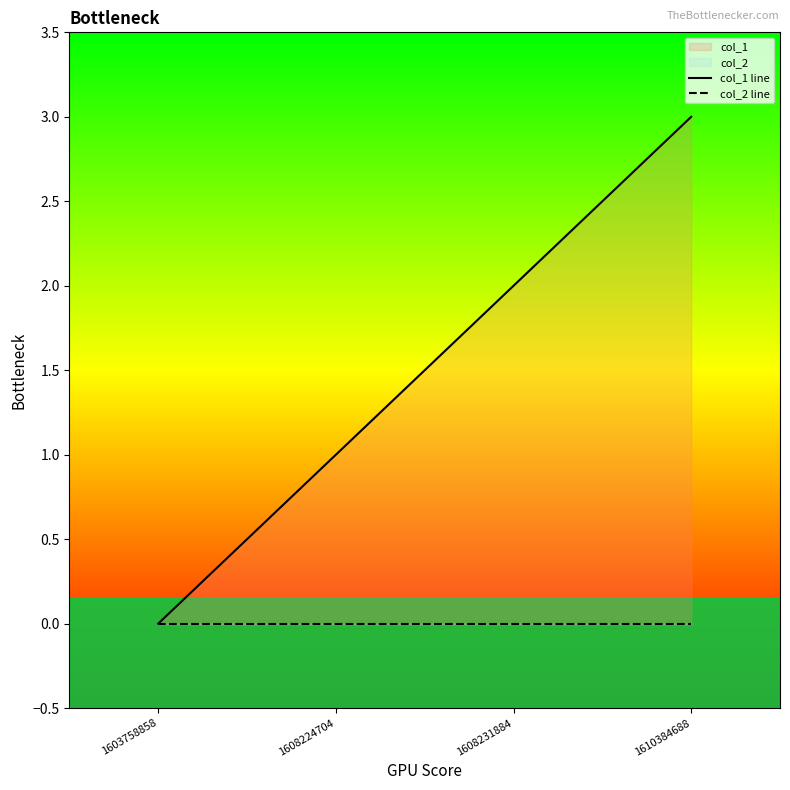

What is the spread (max minus min) of values at 1608224704?

1